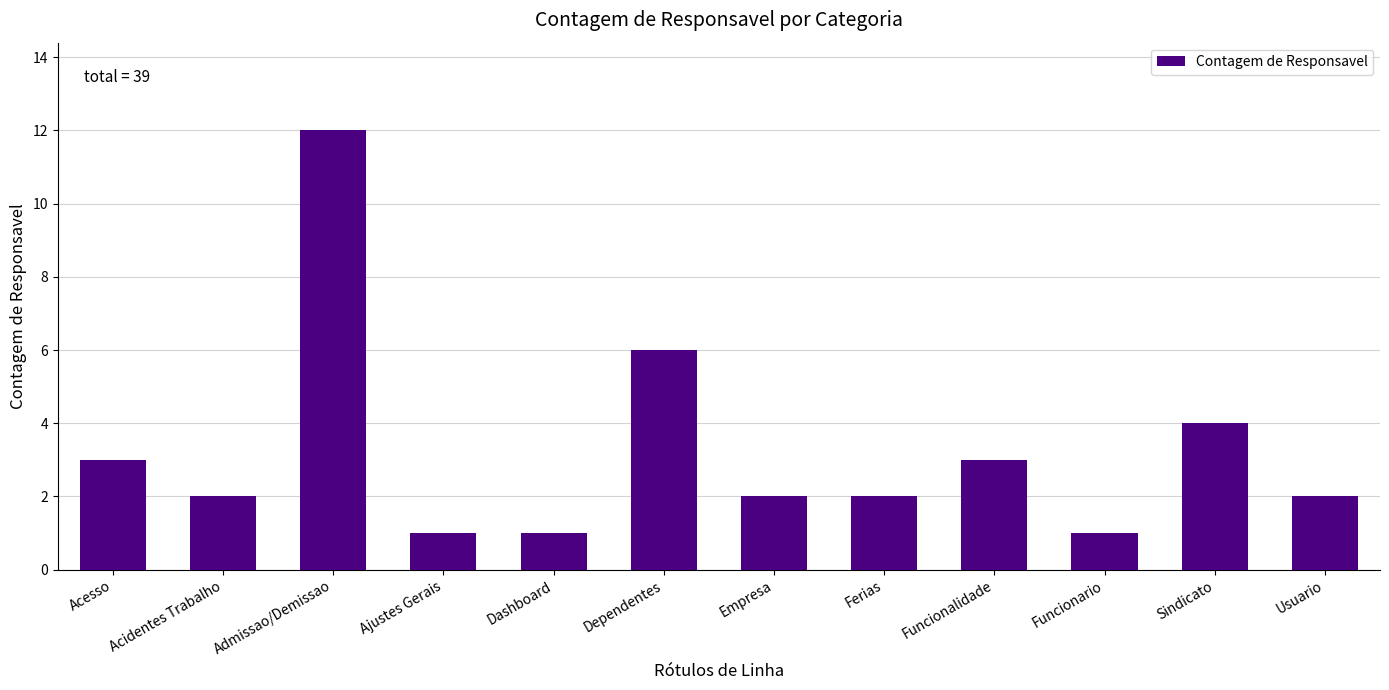

What position from the right is Usuario?

1